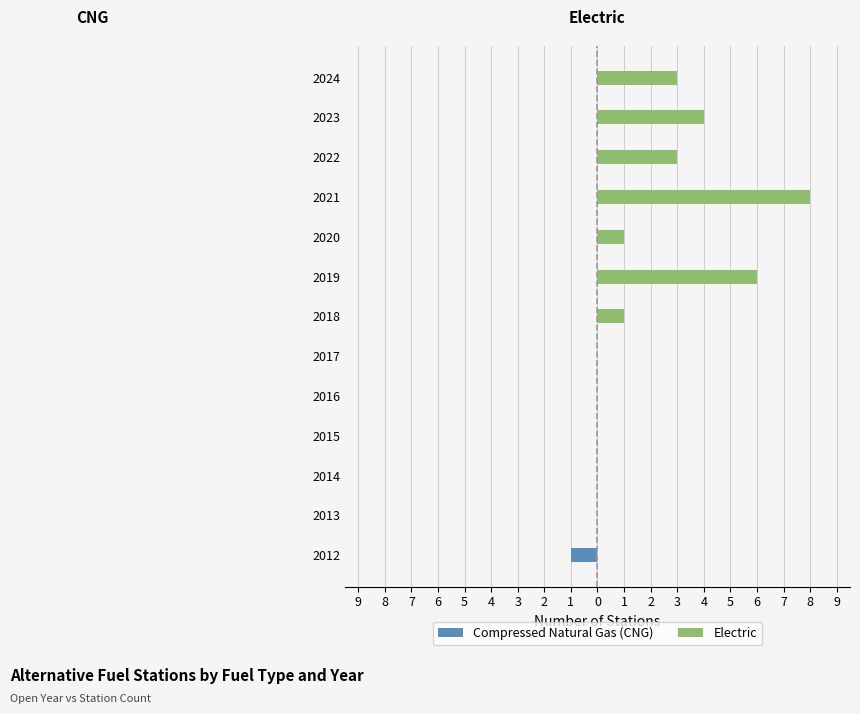

Reading left to right, extract all data points from this chart.

Compressed Natural Gas (CNG): -1	0	0	0	0	0	0	0	0	0	0	0	0
Electric: 0	0	0	0	0	0	1	6	1	8	3	4	3